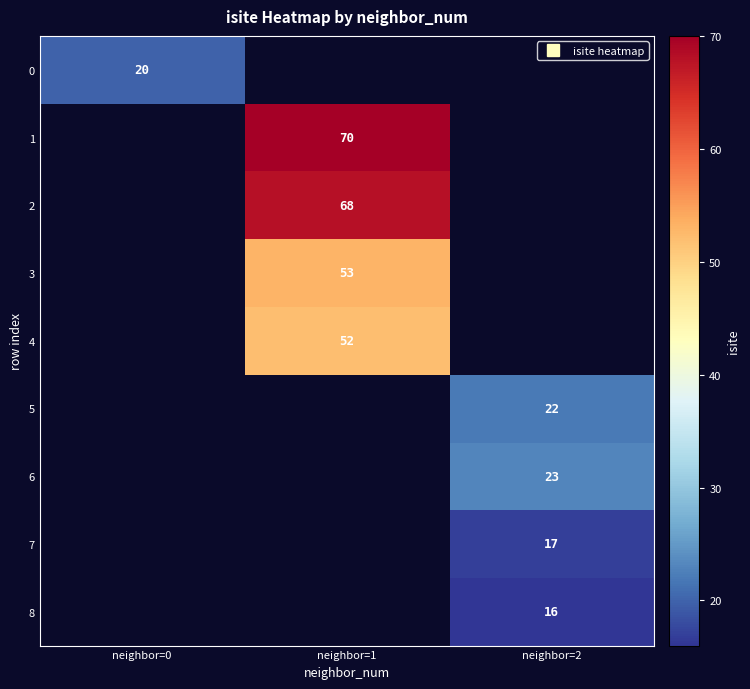

What is the maximum value shown in the chart?

70.0